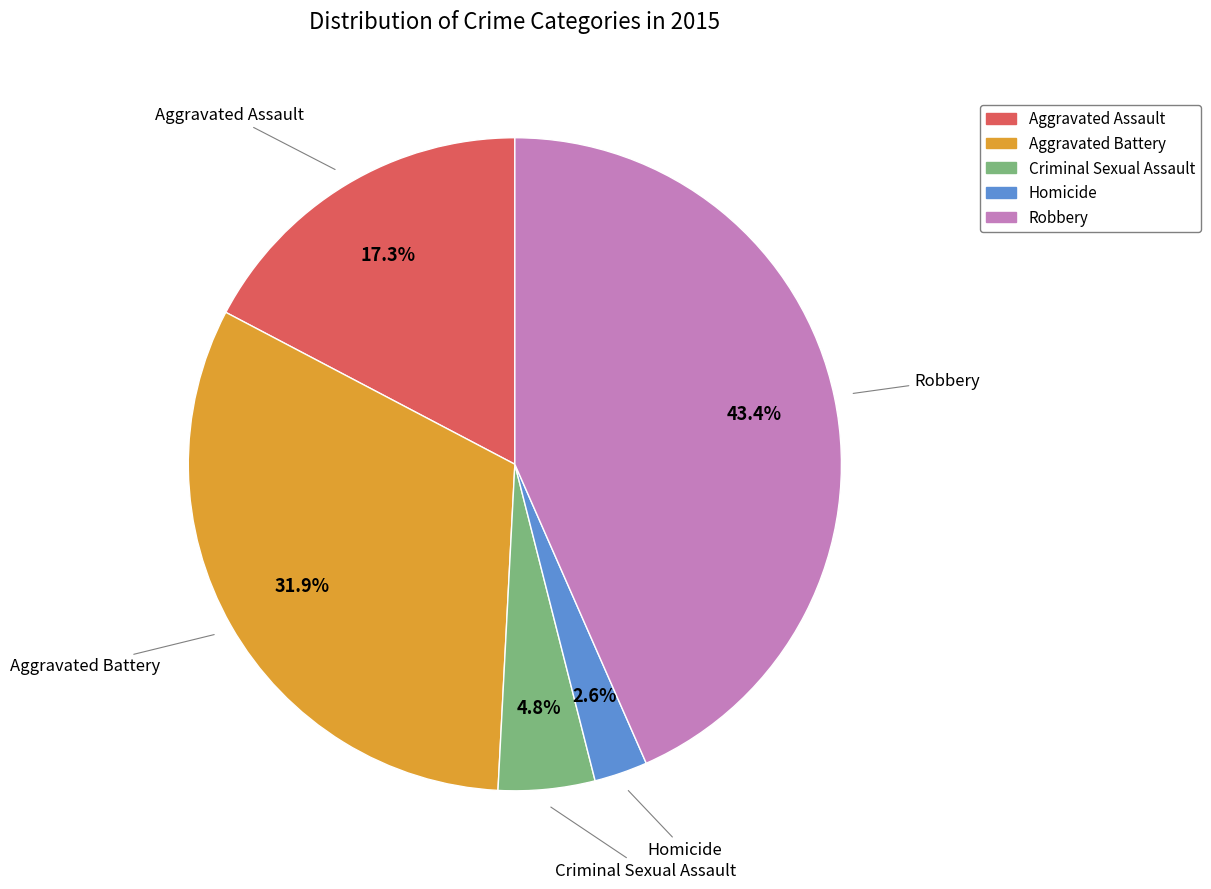

Which has a higher value, Aggravated Battery or Criminal Sexual Assault?

Aggravated Battery